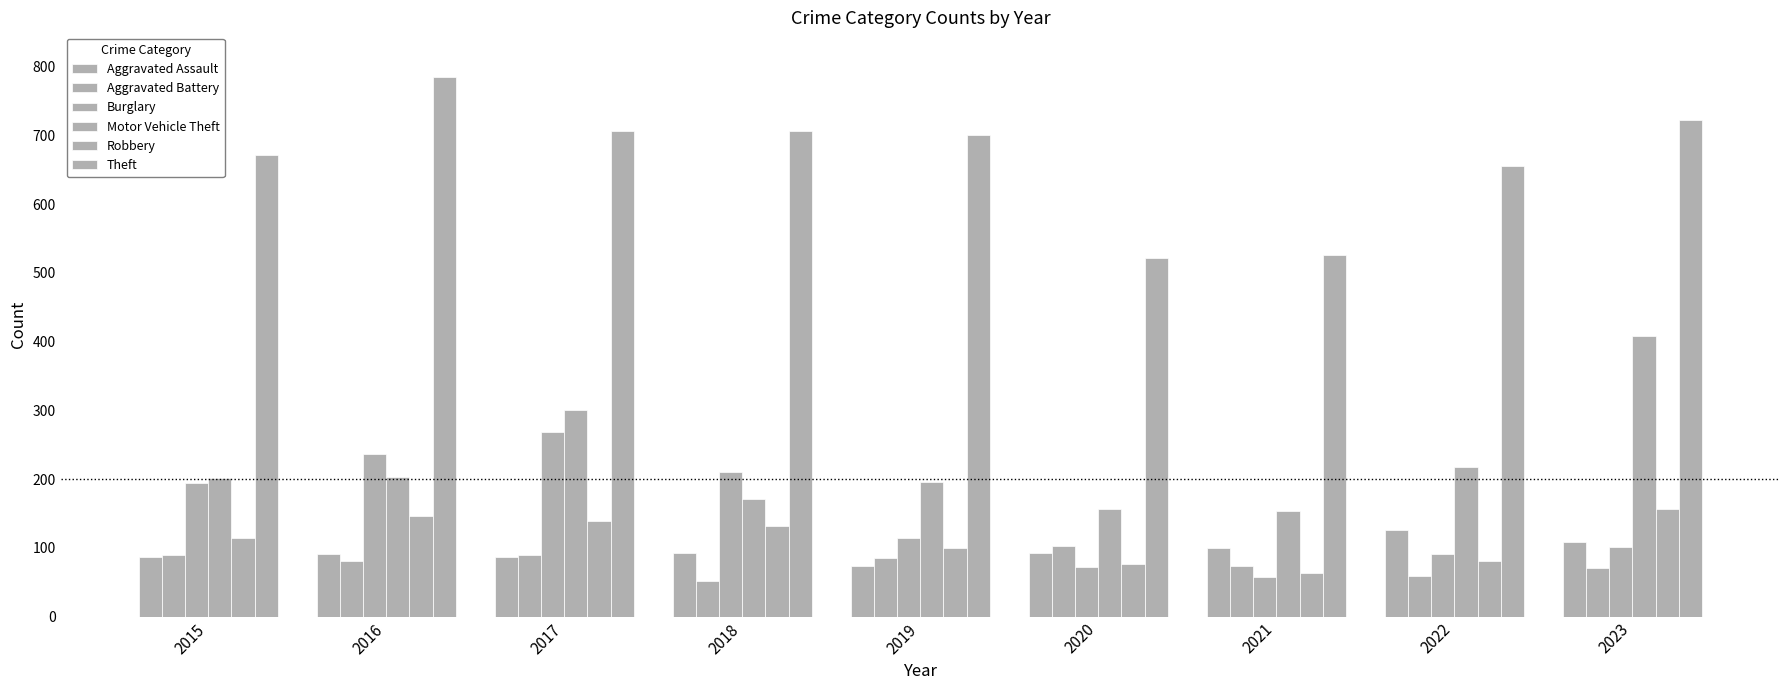

At which category does the chart reach its peak across all series?

2016